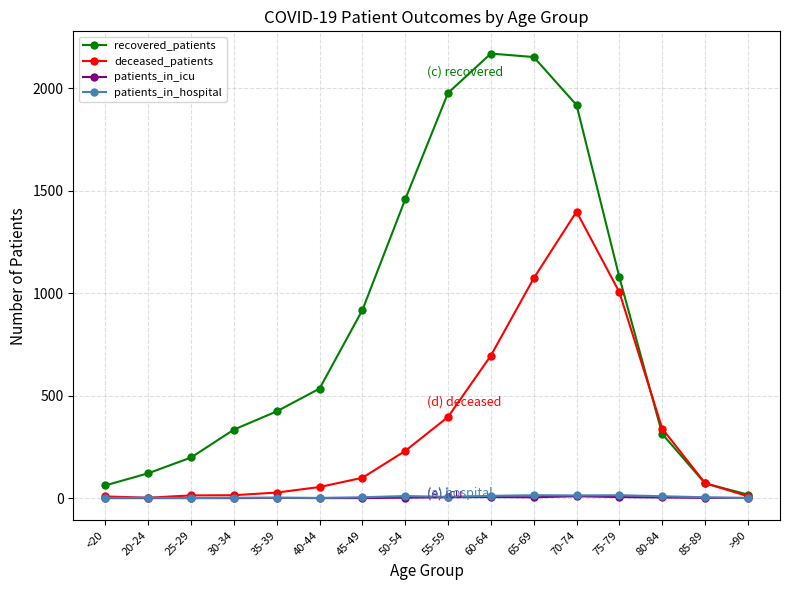

Which series has the largest total across all categories?

recovered_patients